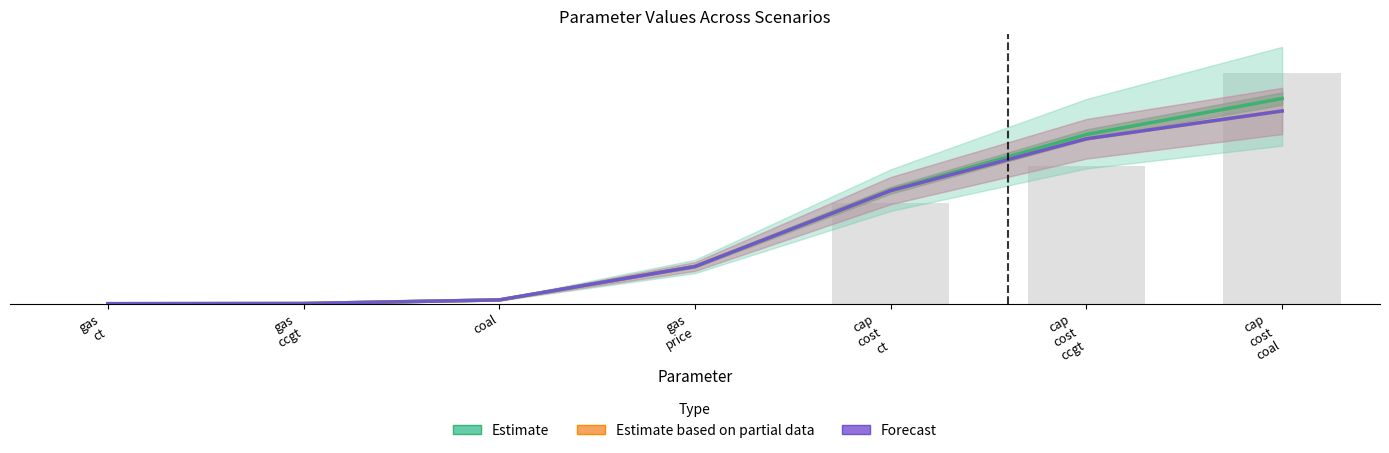

Is the value of Forecast at cap
cost
ct greater than the value of Estimate based on partial data at gas
price?

Yes